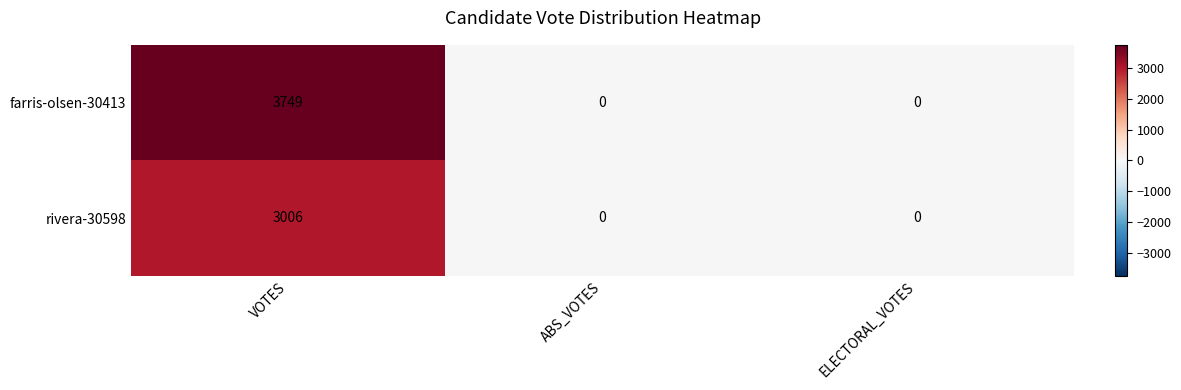

Which series has the largest total across all categories?

farris-olsen-30413